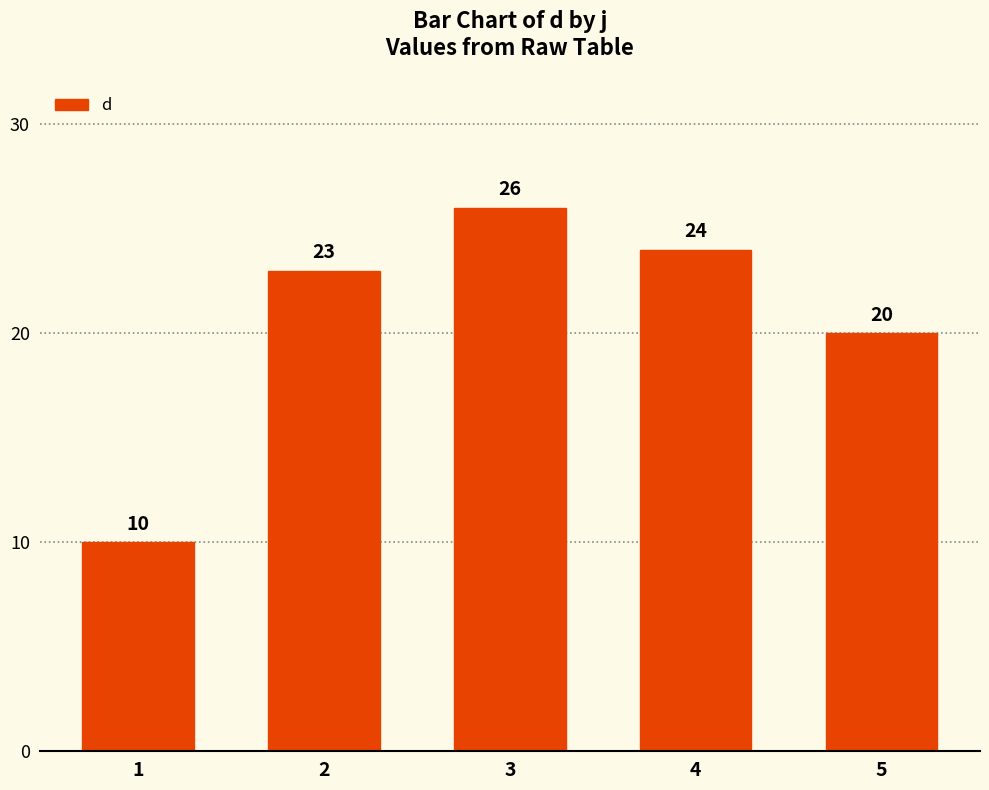

Rank the categories by value from highest to lowest.

3, 4, 2, 5, 1